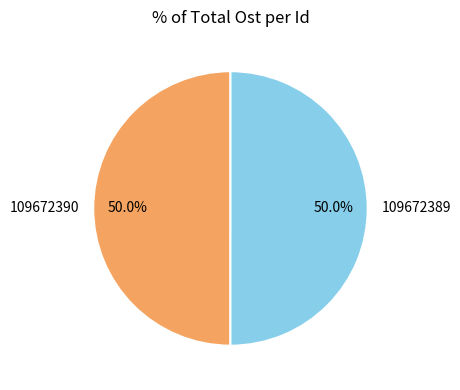

To the nearest percent, what percentage of the pie is 109672390?

50%